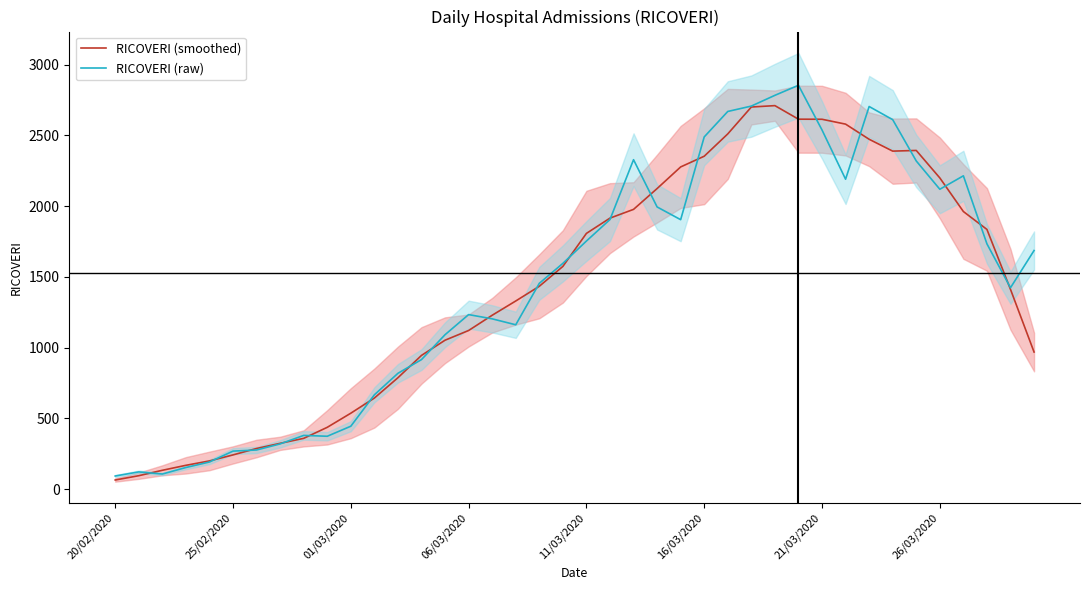

Is it true that RICOVERI (raw) equals 616.2 at 8?

False